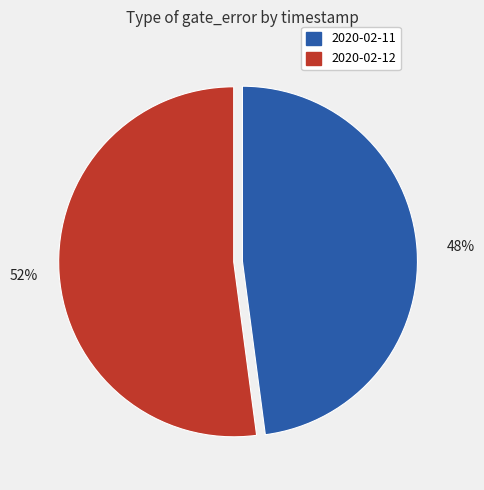

Does any single category account for the majority?

Yes